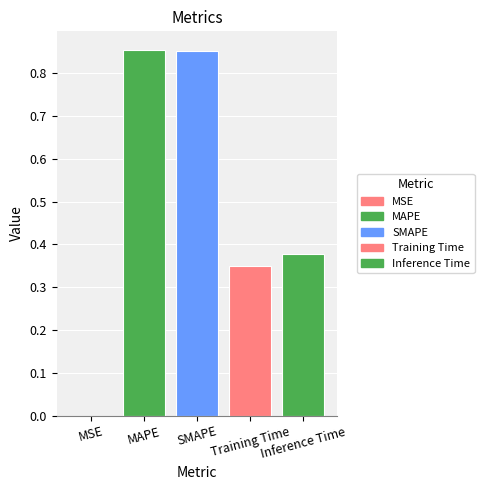

What is the sum of all values?

2.4